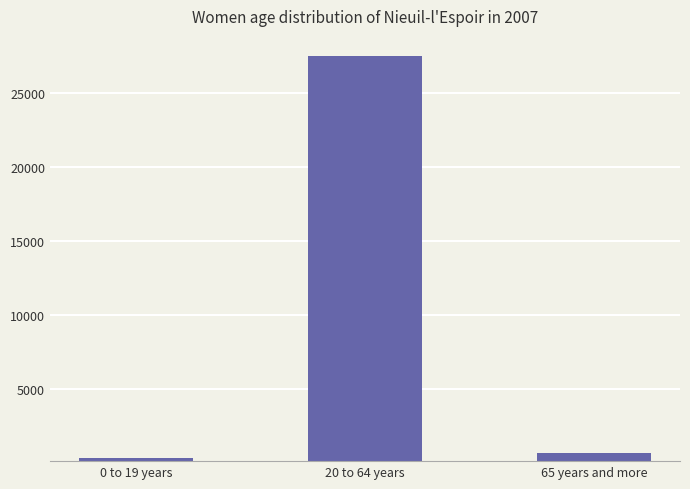

What is the label of the 3rd bar from the left?

65 years and more